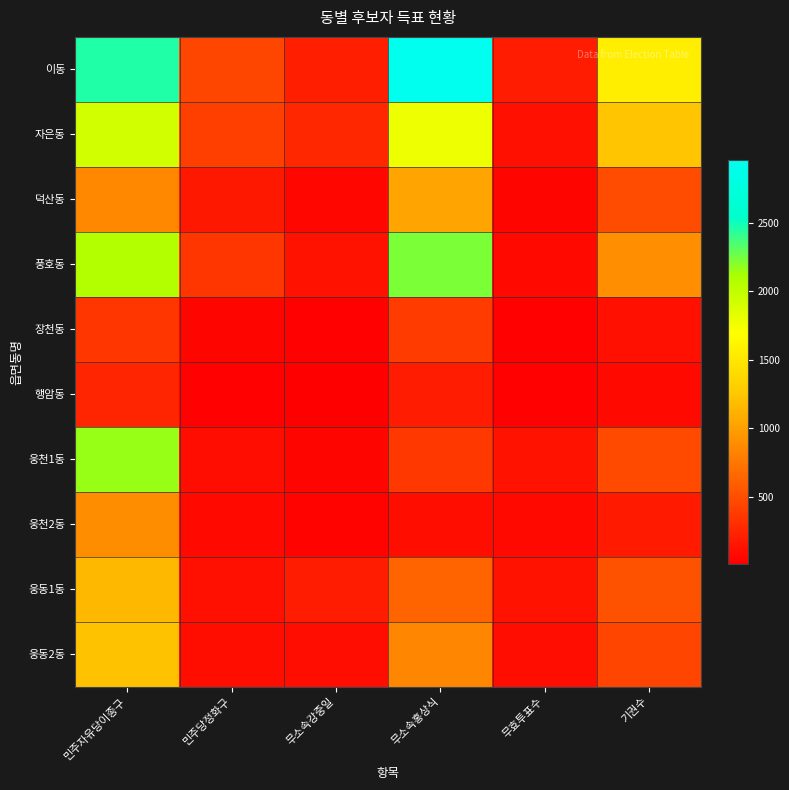

Which series has the largest total across all categories?

이동